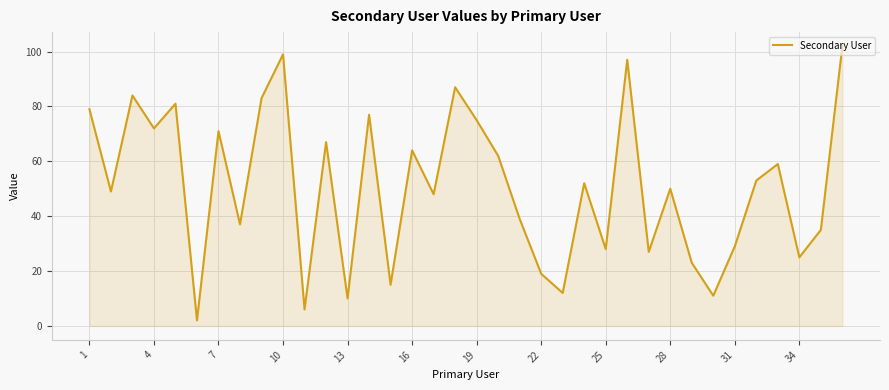

Does the chart display data point markers on the line(s)?

No